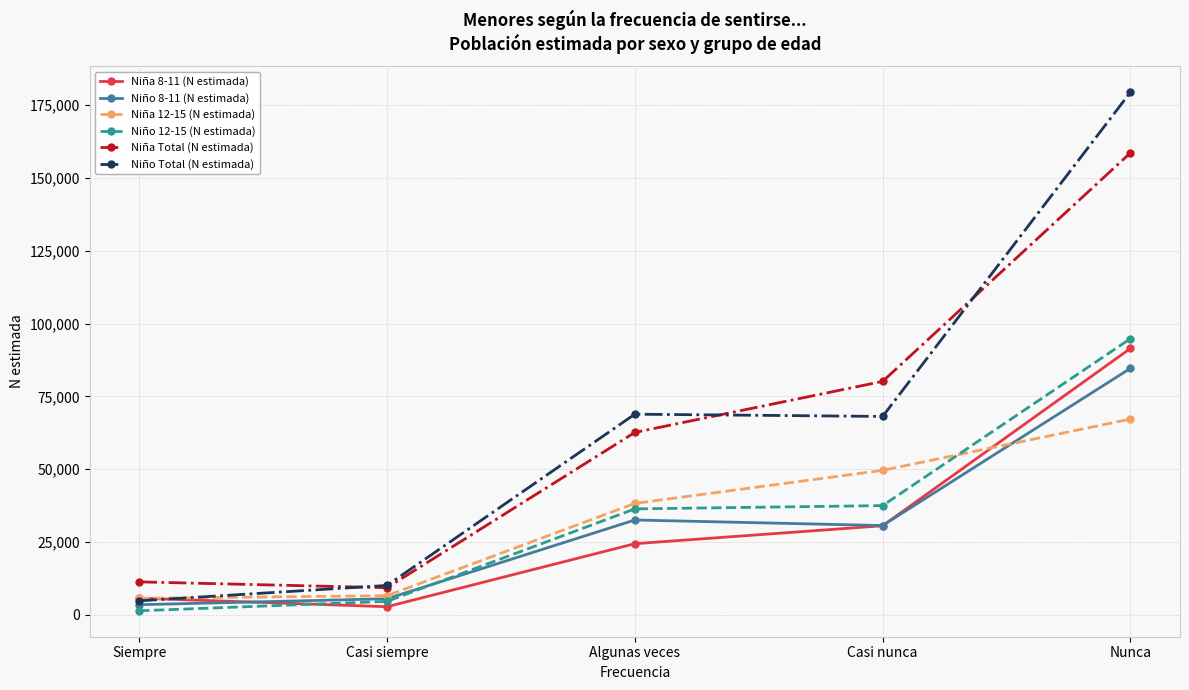

Which series has the largest range (max minus min)?

Niño Total (N estimada)